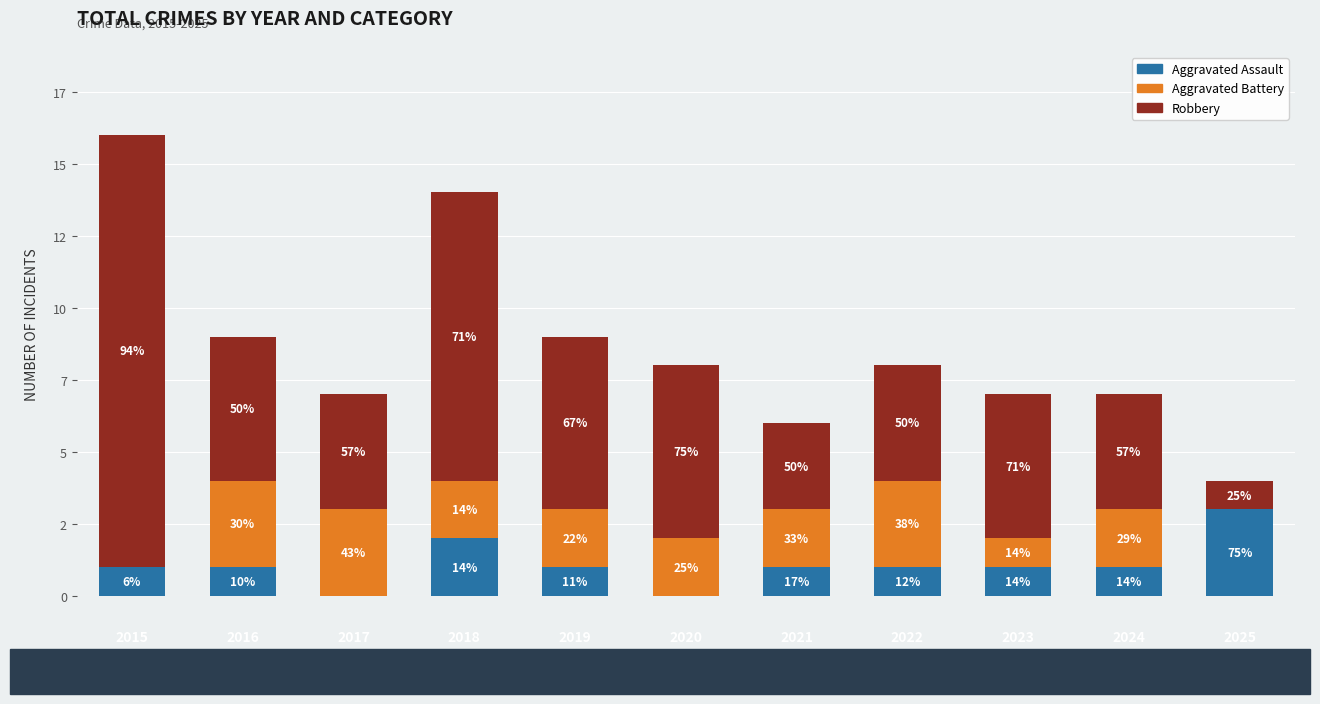

Are the bars horizontal?

No